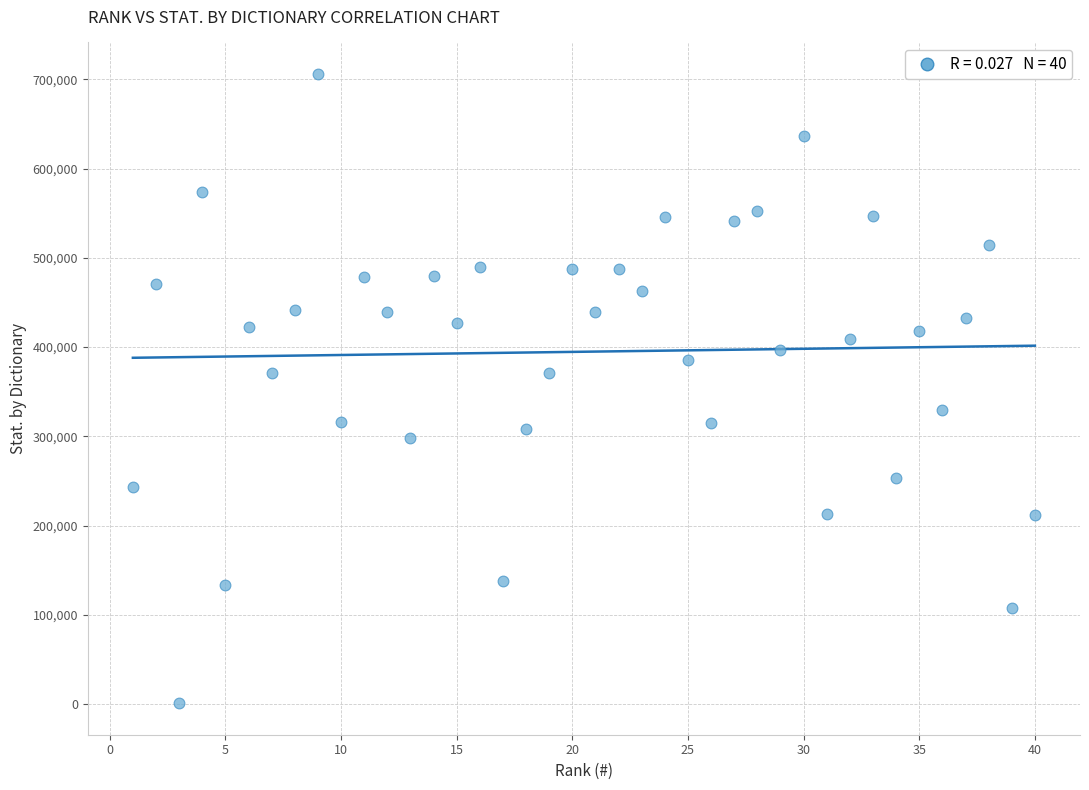

What is the range of X values (max minus min)?

39